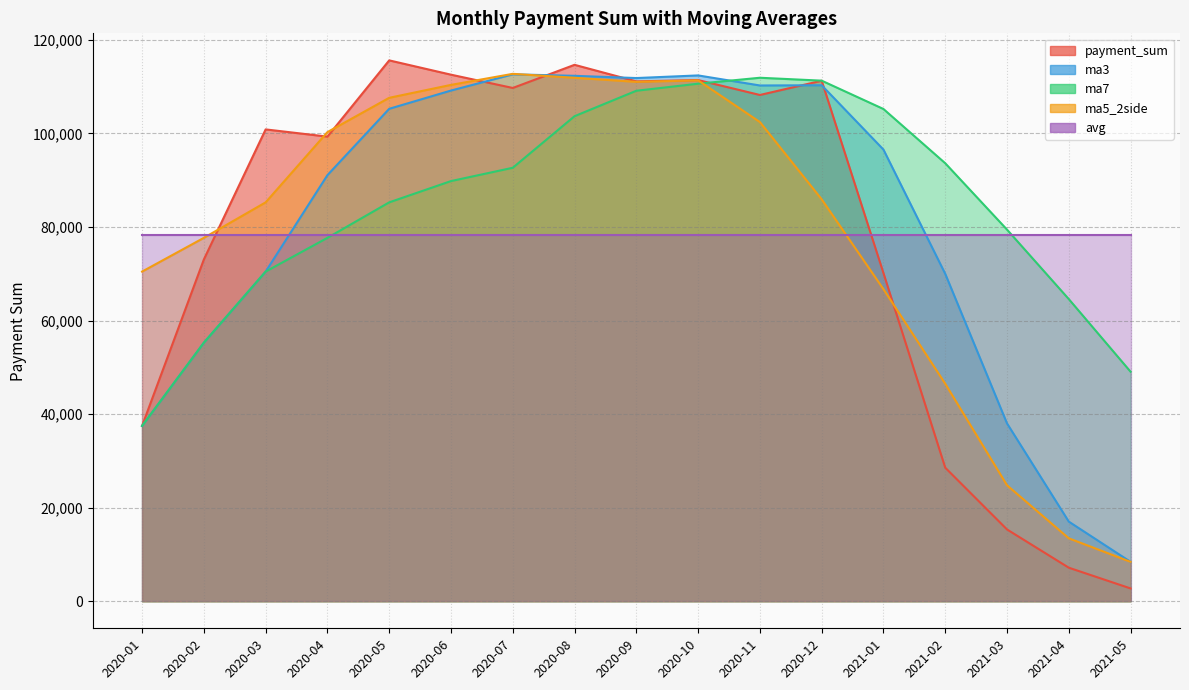

At which category is the sum across all series the highest?

2020-10